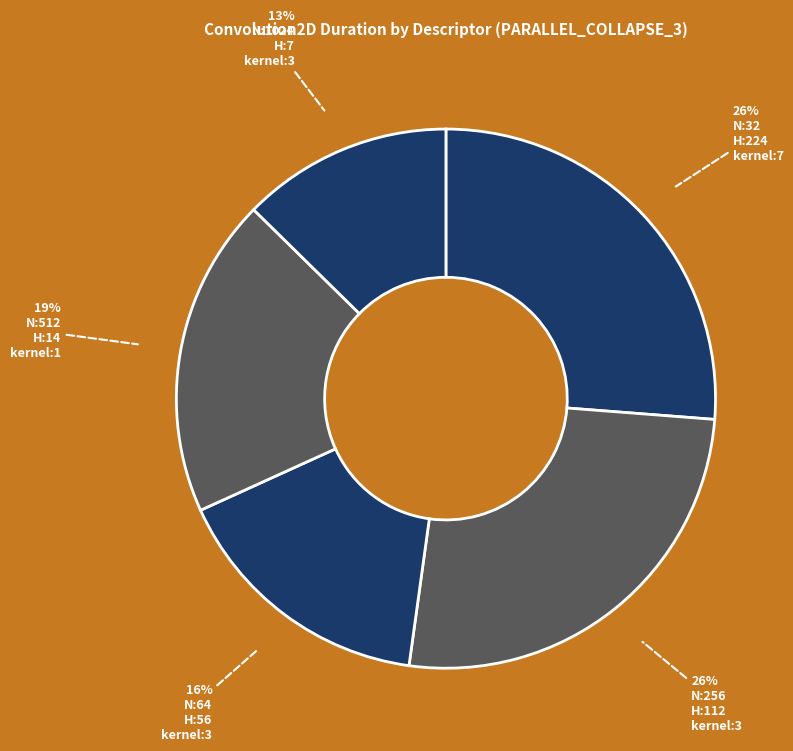

Count the number of slices in the pie.

5